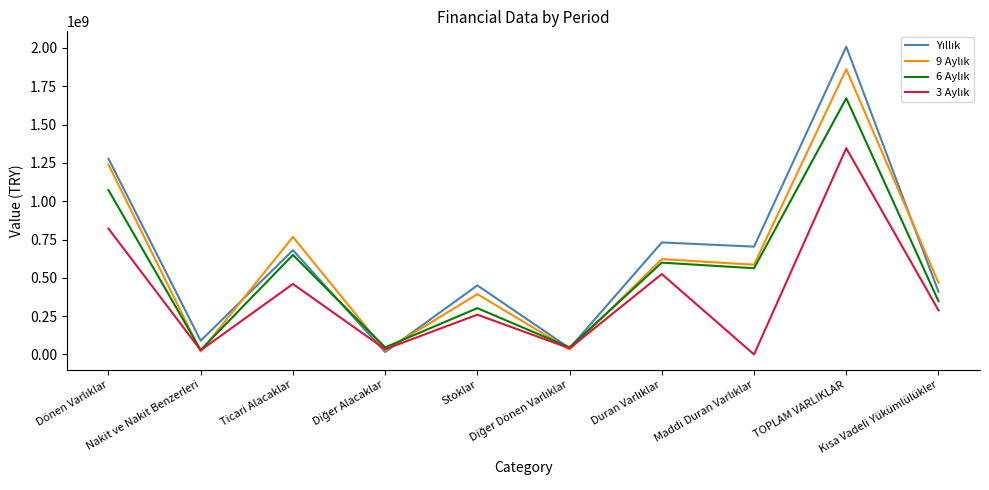

How many distinct data groups are displayed?

4